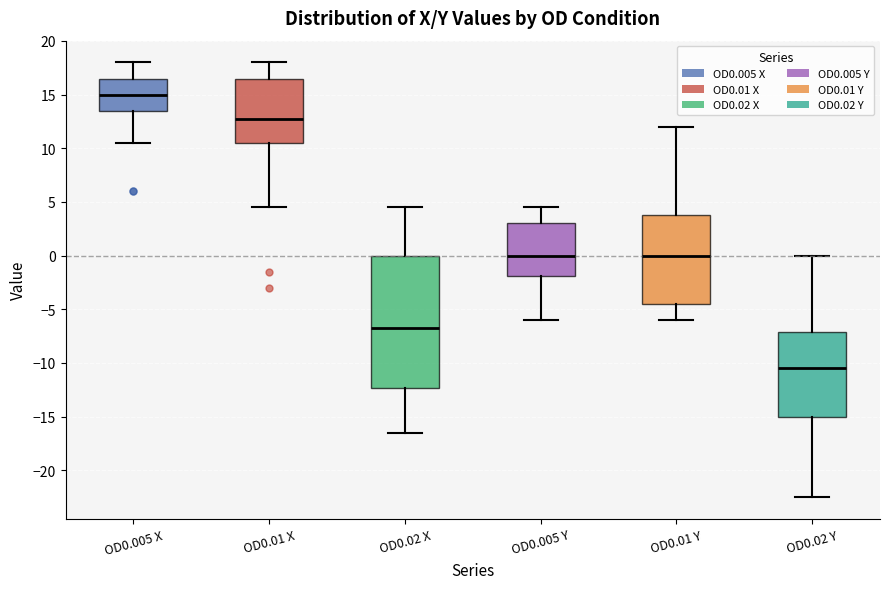

Reading left to right, read every box against the y-axis: the position of its median line, the range the box covers, and the ends of its whiskers. The values are not printed on the chart, so give them approximately, as read against the axis.

OD0.005 X: median 15.0, box 13.5 to 16.5, whiskers 10.5 to 18.0
OD0.01 X: median 13.0, box 10.5 to 16.5, whiskers 4.5 to 18.0
OD0.02 X: median -6.5, box -12.5 to 0.0, whiskers -16.5 to 4.5
OD0.005 Y: median 0.0, box -2.0 to 3.0, whiskers -6.0 to 4.5
OD0.01 Y: median 0.0, box -4.5 to 4.0, whiskers -6.0 to 12.0
OD0.02 Y: median -10.5, box -15.0 to -7.0, whiskers -22.5 to 0.0